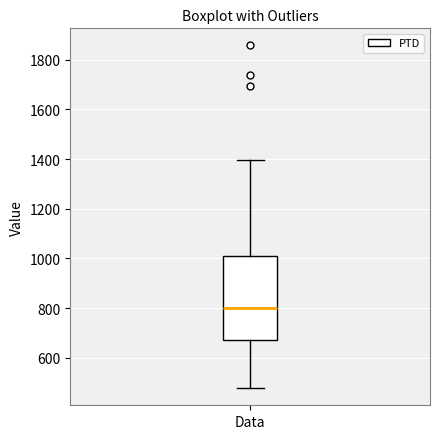

Where is the upper edge of the box for Data on the y-axis? The values are not printed on the chart, so give them approximately, as read against the axis.

1000